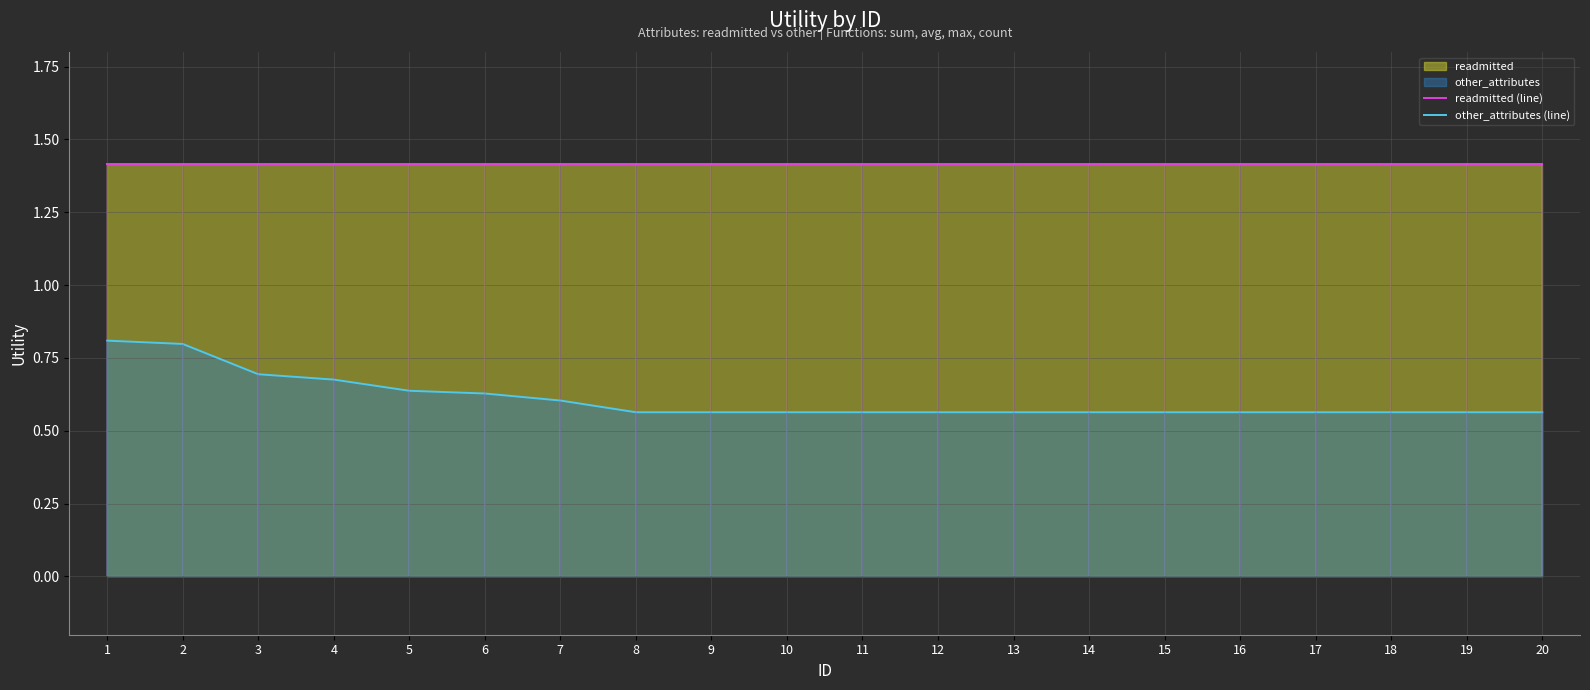

Between 10 and 7, which is larger?

10